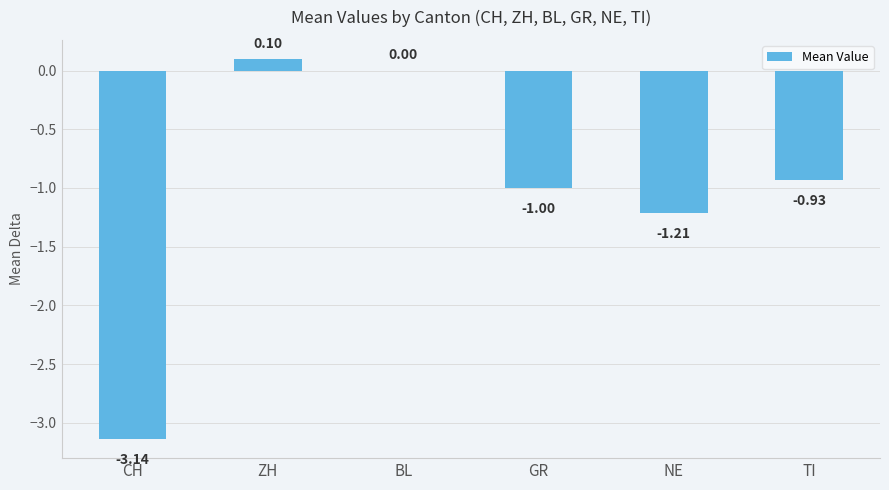

At which category does the chart reach its peak across all series?

ZH